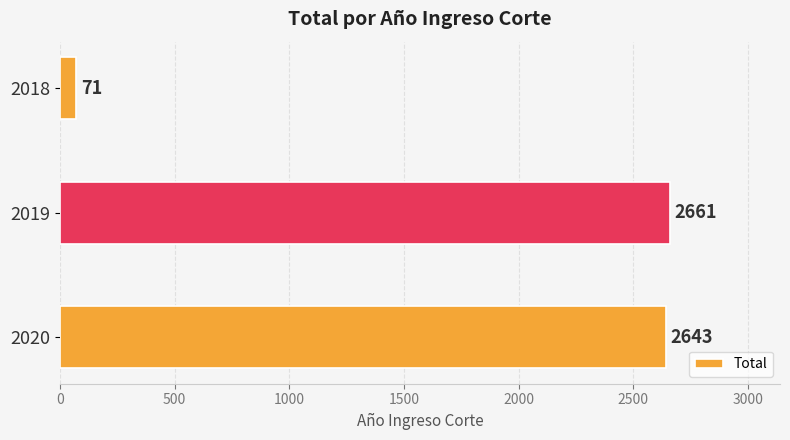

What is the maximum value shown in the chart?

2661